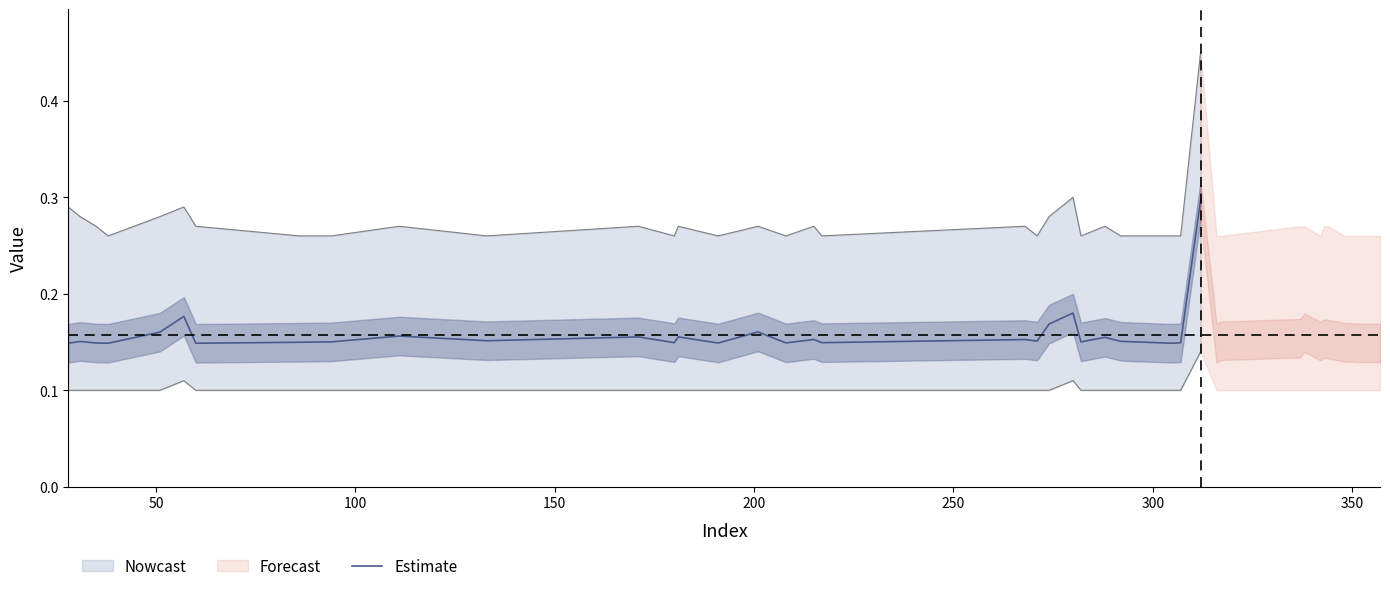

Count the values in the range 0 to 1.

29